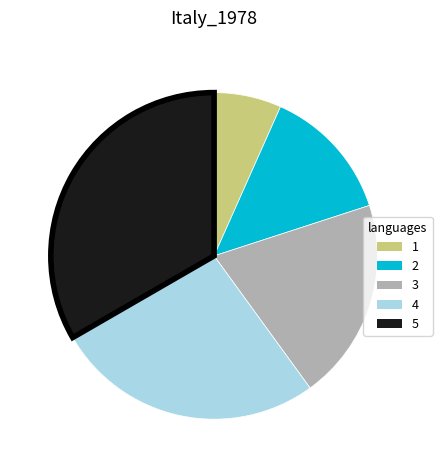

Approximately how many times larger is the value at 2 compared to 3?

0.7